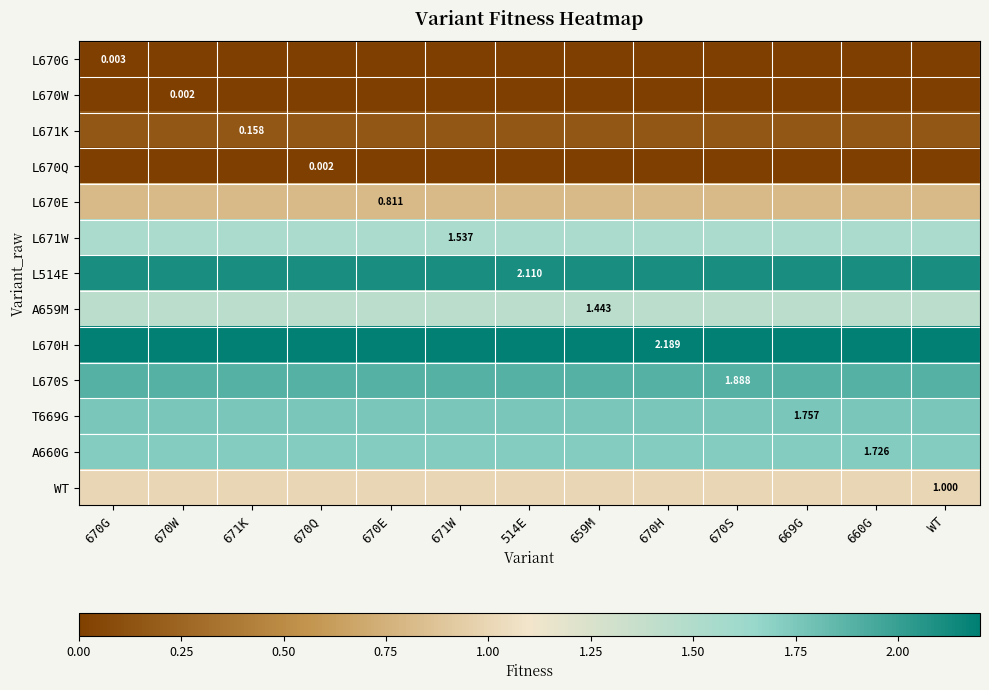

What is the maximum value shown in the chart?

2.2